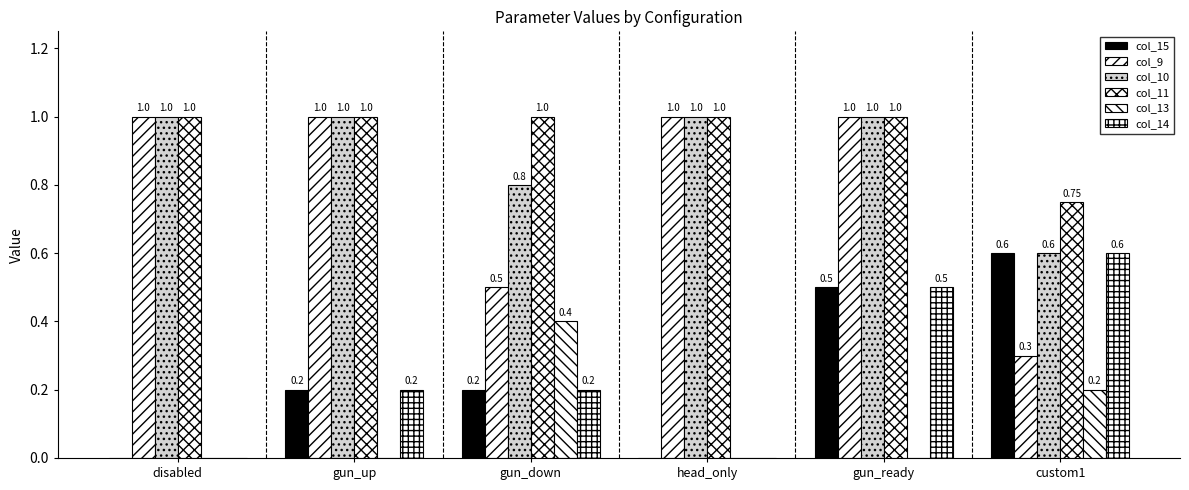

How many groups of bars are there?

6